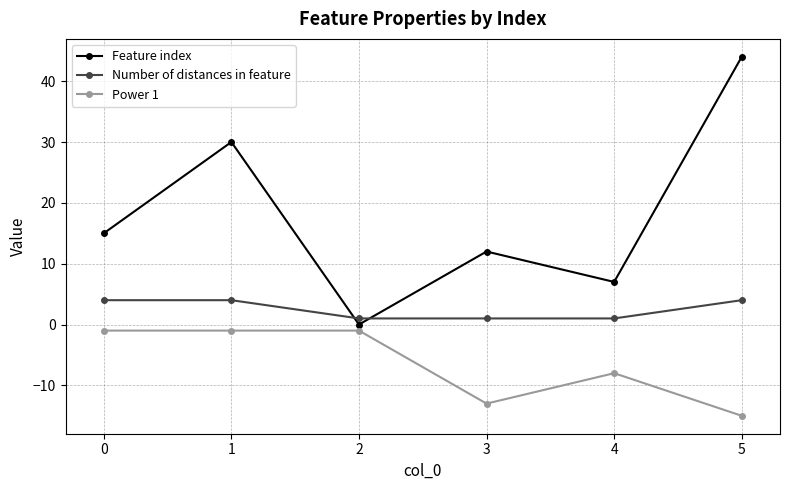

Which series has the largest range (max minus min)?

Feature index